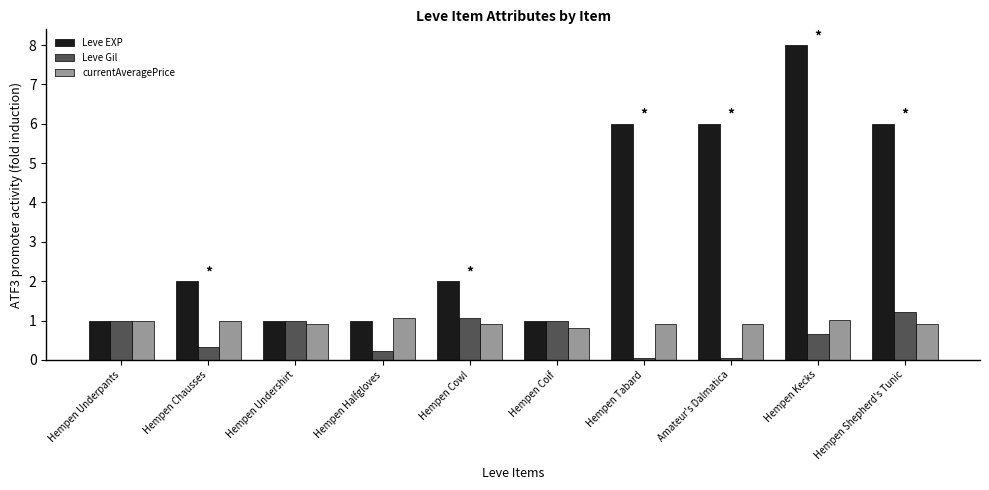

What is the value of the currentAveragePrice bar at the 4th from the left?

1.1